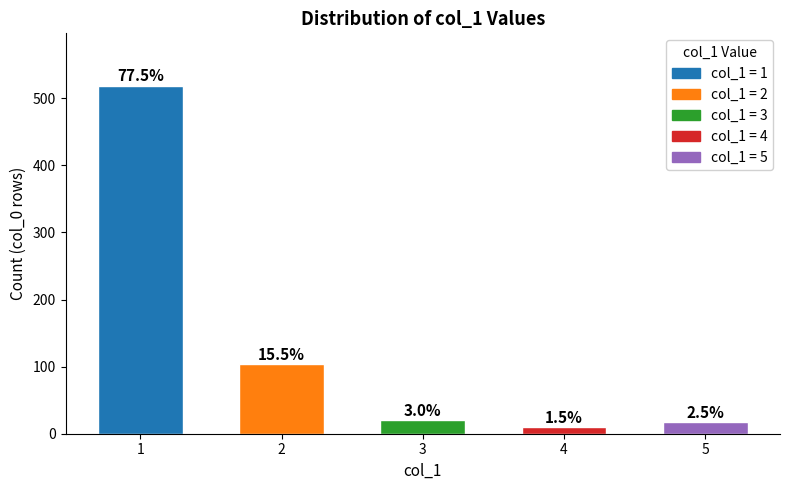

What is the change in value from 2 to 4?

-94